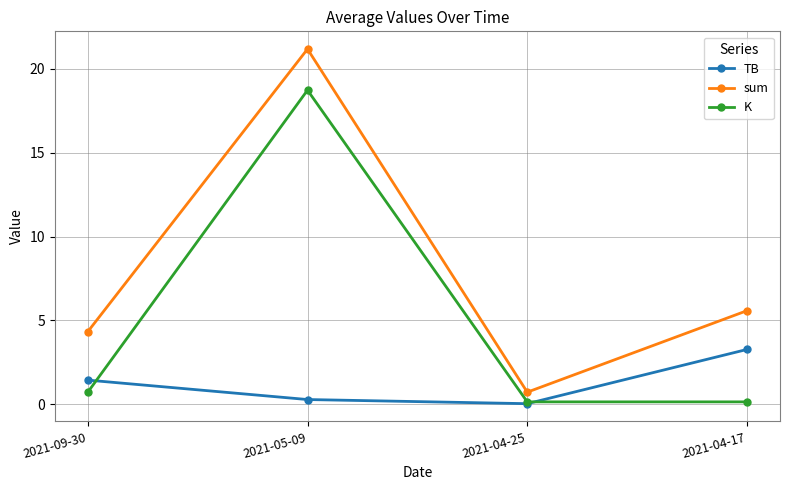

At which label is TB closest to 1?

2021-09-30